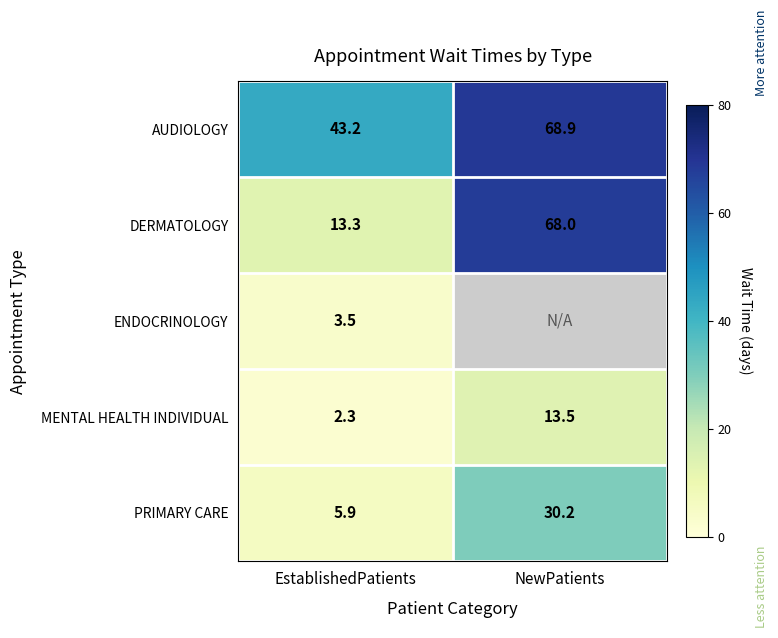

Which has a higher value, EstablishedPatients or NewPatients?

NewPatients